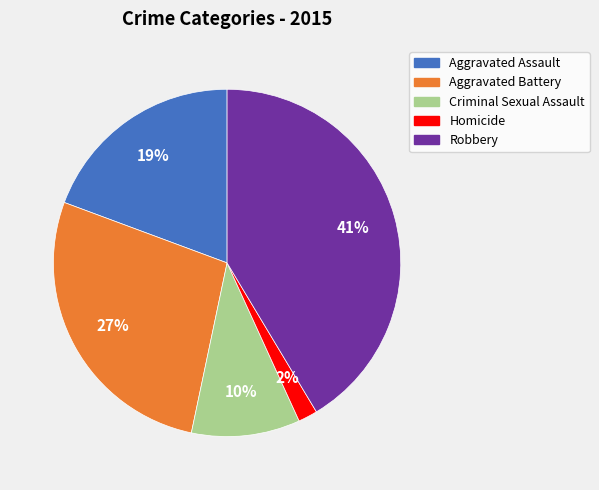

How many slices are in this pie chart?

5